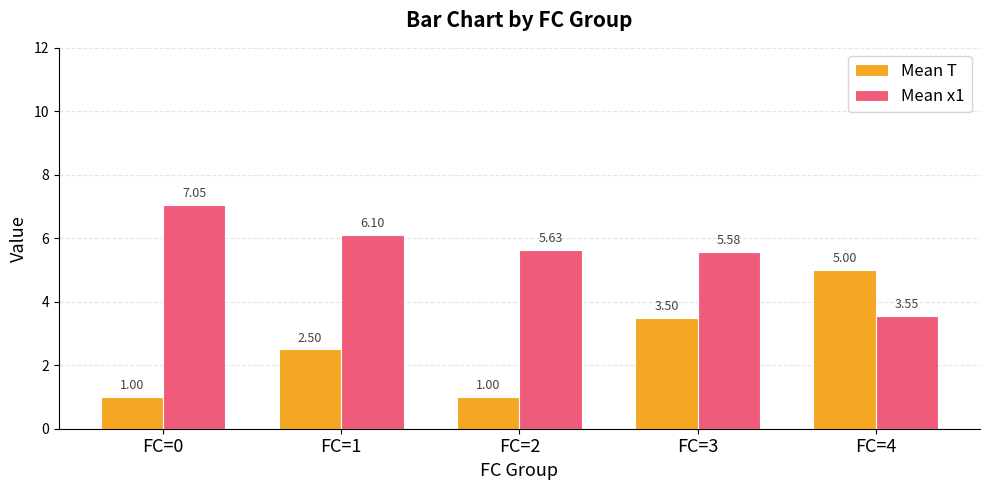

Which series has the largest total across all categories?

Mean x1